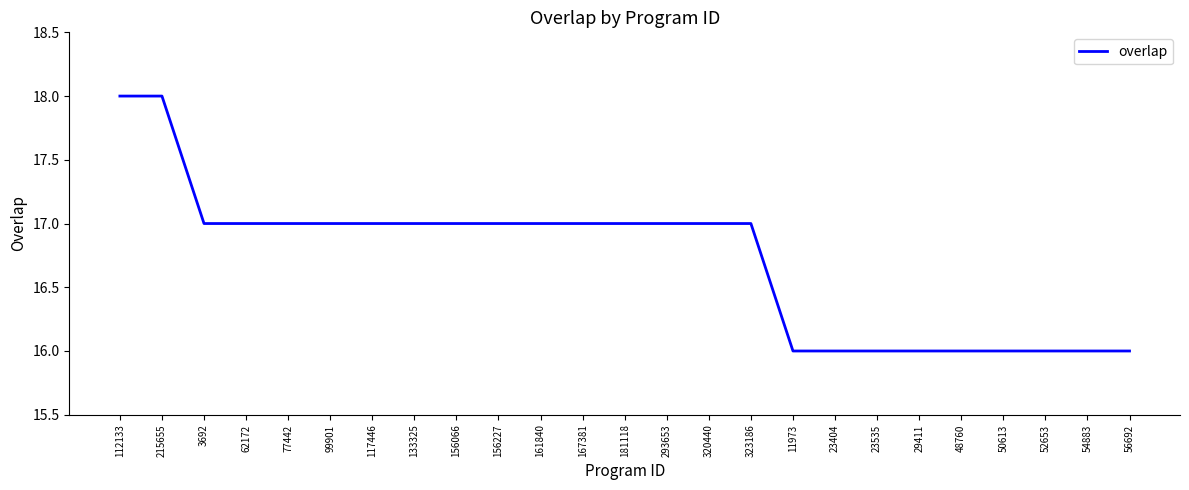

The value at 167381 is 17. True or false?

True